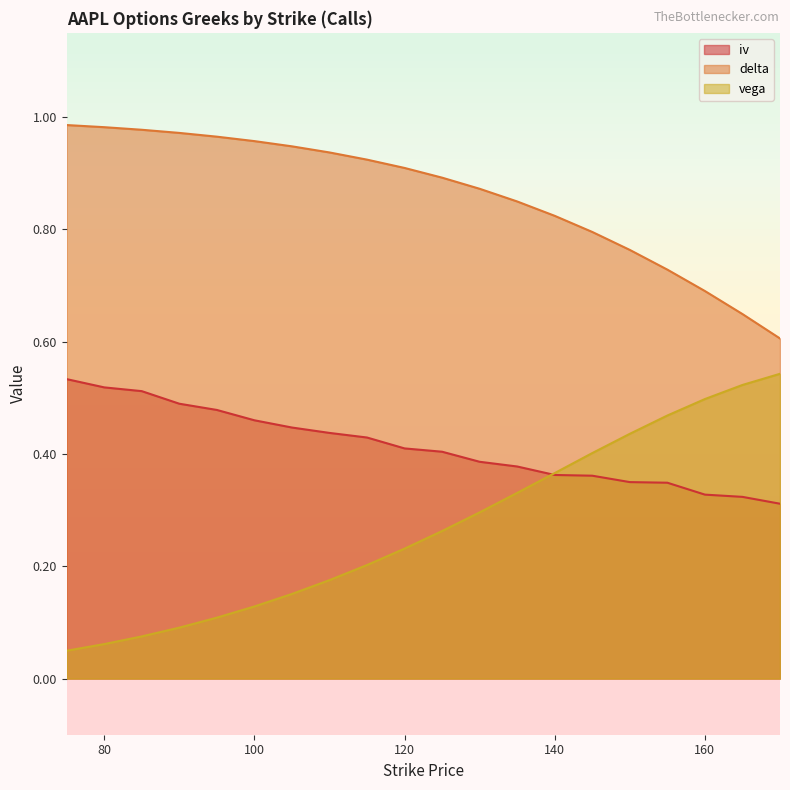

Rank the series at 165 from lowest to highest value.

iv, vega, delta